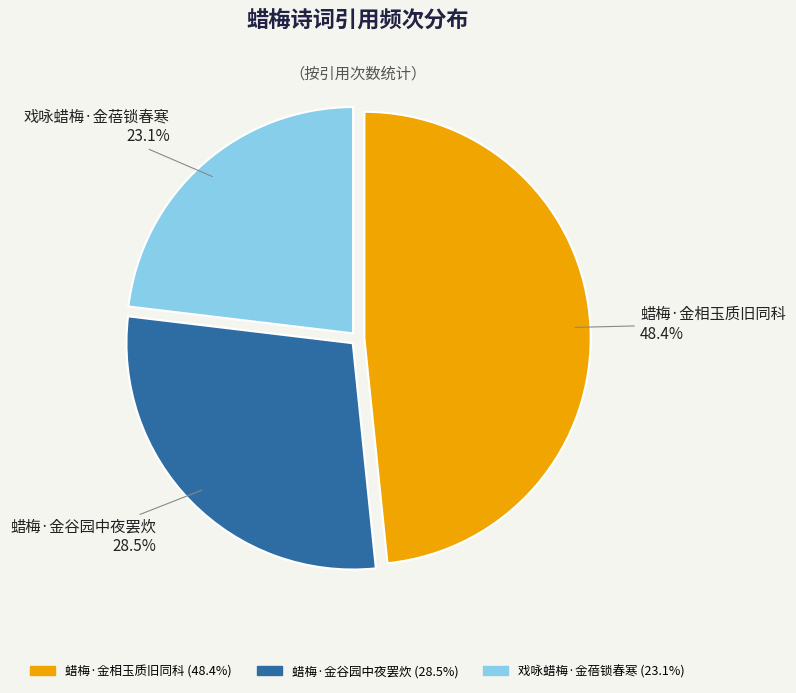

Which slice is the largest?

蜡梅·金相玉质旧同科